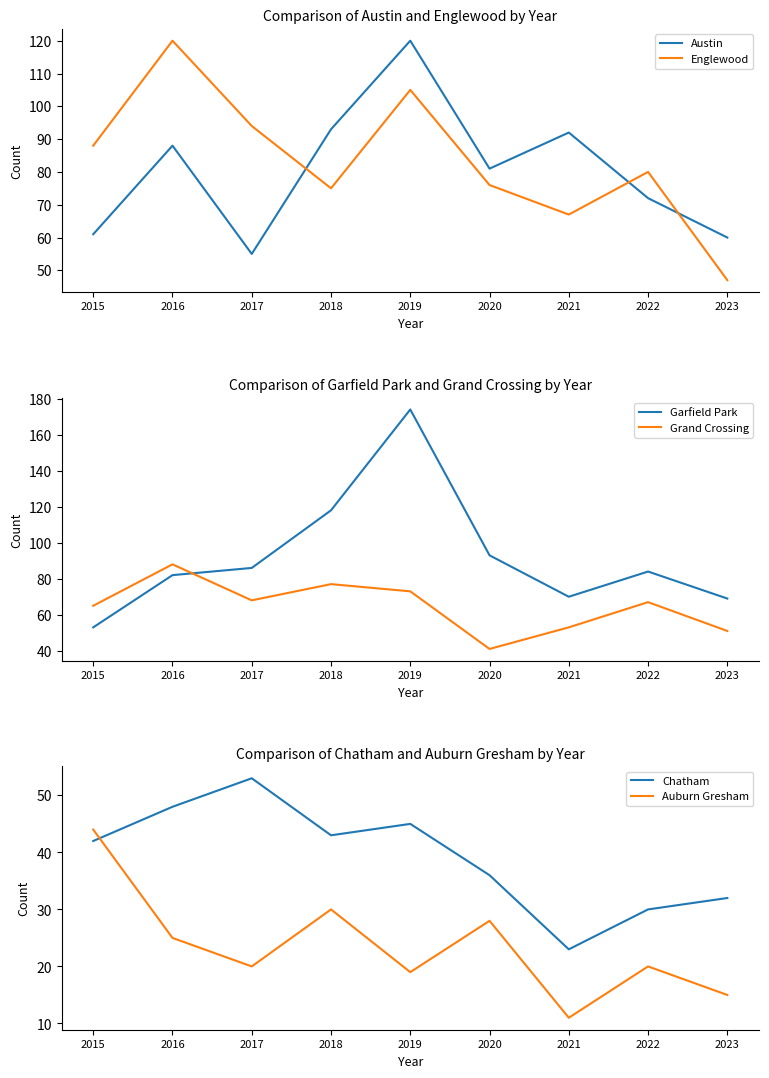

Reading right to left, extract all data points from this chart.

Austin: 2023=60	2022=72	2021=92	2020=81	2019=120	2018=93	2017=55	2016=88	2015=61
Englewood: 2023=47	2022=80	2021=67	2020=76	2019=105	2018=75	2017=94	2016=120	2015=88
Garfield Park: 2023=69	2022=84	2021=70	2020=93	2019=174	2018=118	2017=86	2016=82	2015=53
Grand Crossing: 2023=51	2022=67	2021=53	2020=41	2019=73	2018=77	2017=68	2016=88	2015=65
Chatham: 2023=32	2022=30	2021=23	2020=36	2019=45	2018=43	2017=53	2016=48	2015=42
Auburn Gresham: 2023=15	2022=20	2021=11	2020=28	2019=19	2018=30	2017=20	2016=25	2015=44